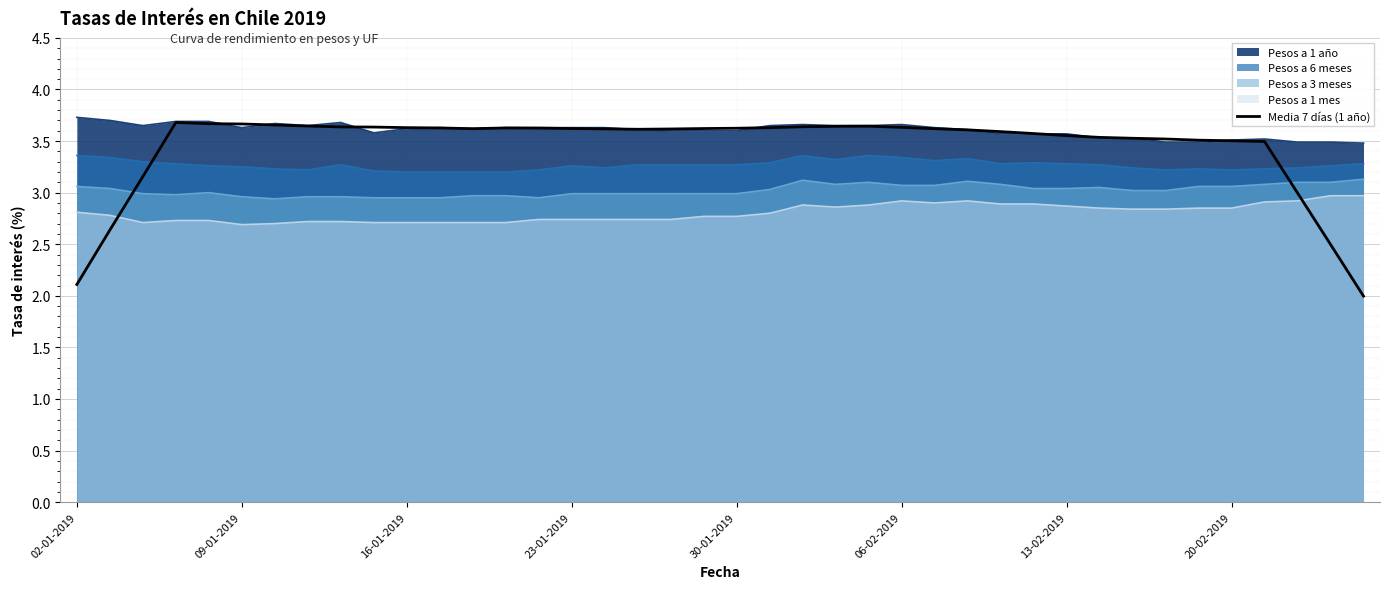

How many distinct data groups are displayed?

5